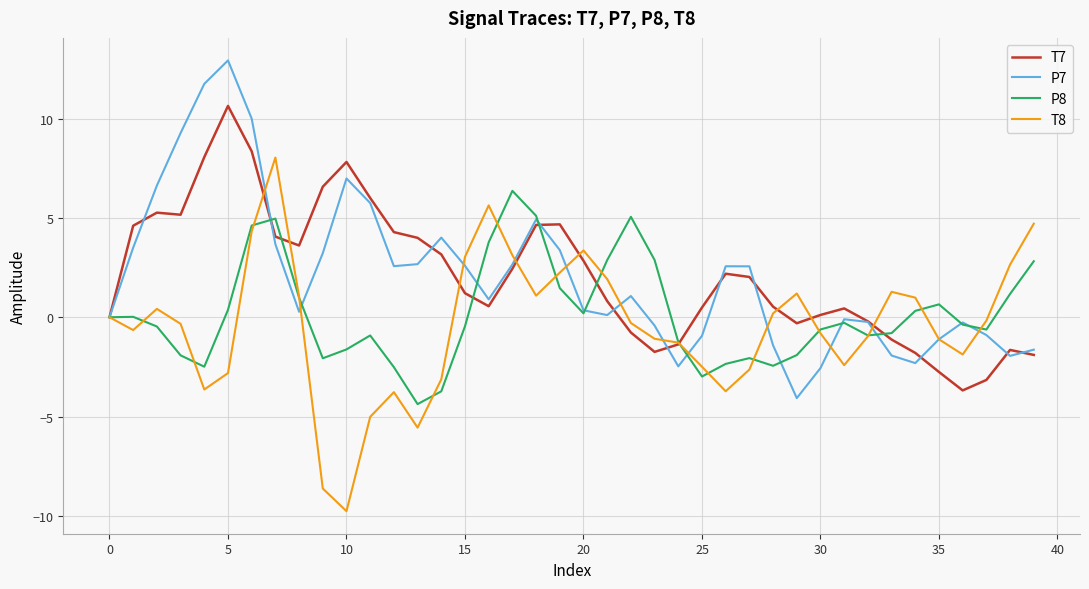

Rank the series by their maximum value, from highest to lowest.

P7, T7, T8, P8